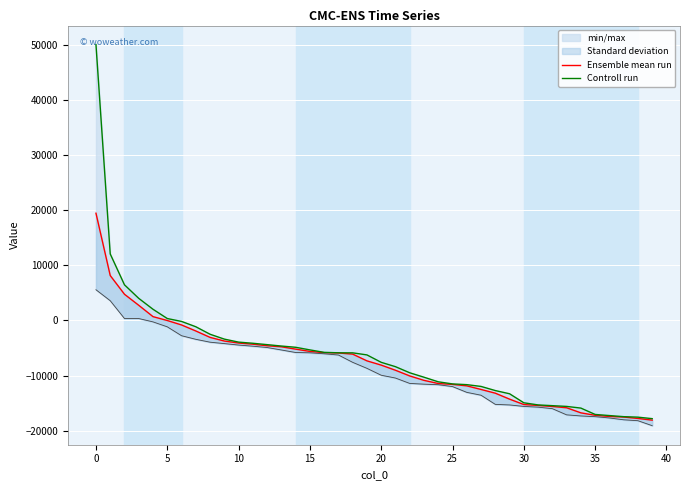

What is the total value across all series at 28?

-25931.3